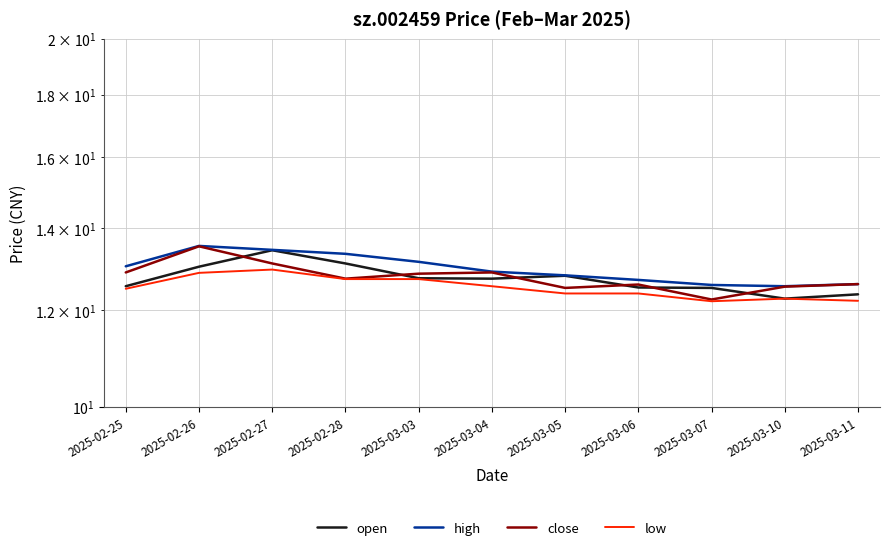

Rank the series at 2025-02-27 from lowest to highest value.

low, close, open, high